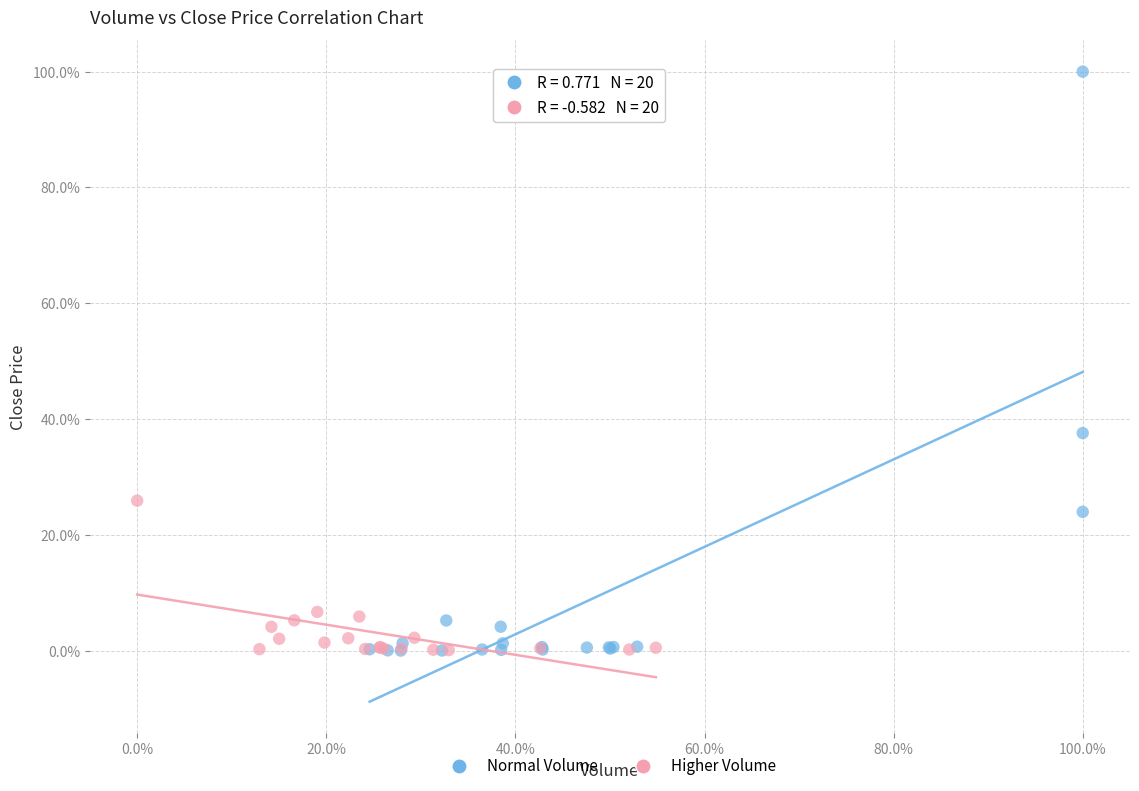

Which series has the widest spread of Y values?

Normal Volume